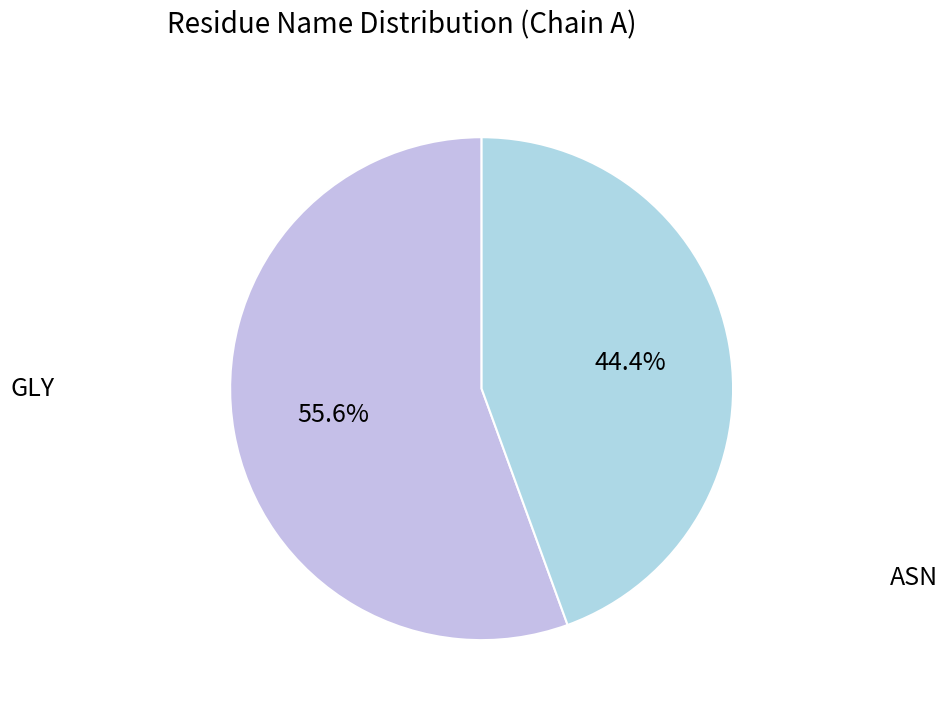

To the nearest percent, what is the difference between the largest and smallest slice percentages?

11%